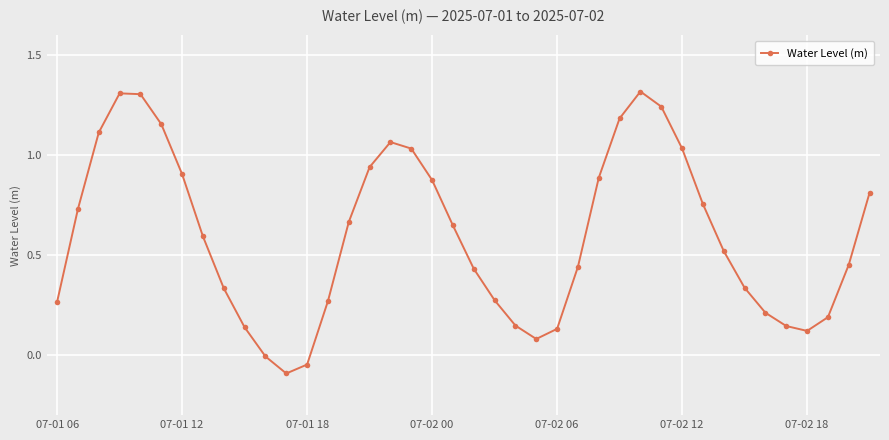

What is the value of the 12th point from the left?

-0.1